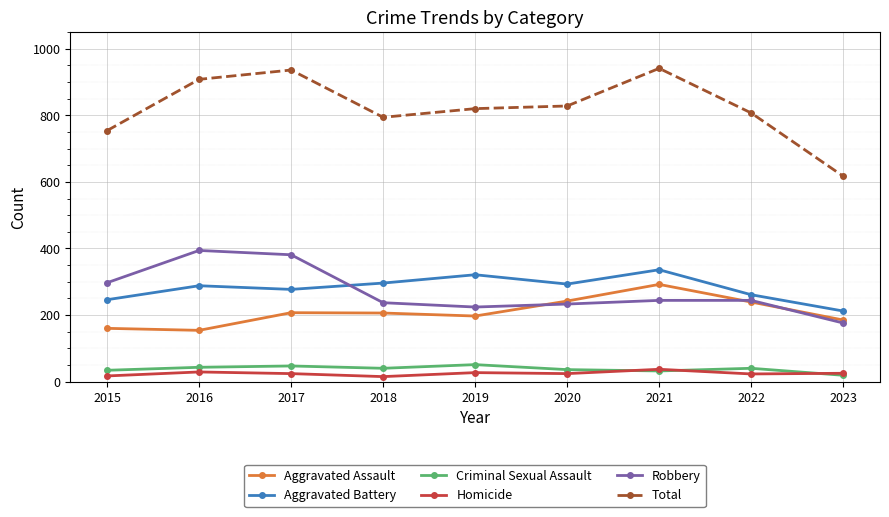

Which series changed the most between 2017 and 2020?

Robbery